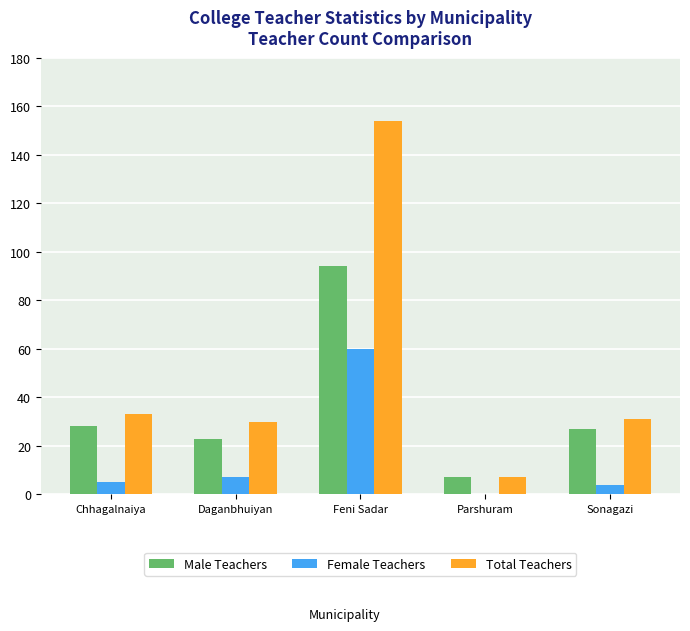

Reading left to right, transcribe all the data shown in this chart.

Male Teachers: Chhagalnaiya=28	Daganbhuiyan=23	Feni Sadar=94	Parshuram=7	Sonagazi=27
Female Teachers: Chhagalnaiya=5	Daganbhuiyan=7	Feni Sadar=60	Parshuram=0	Sonagazi=4
Total Teachers: Chhagalnaiya=33	Daganbhuiyan=30	Feni Sadar=154	Parshuram=7	Sonagazi=31